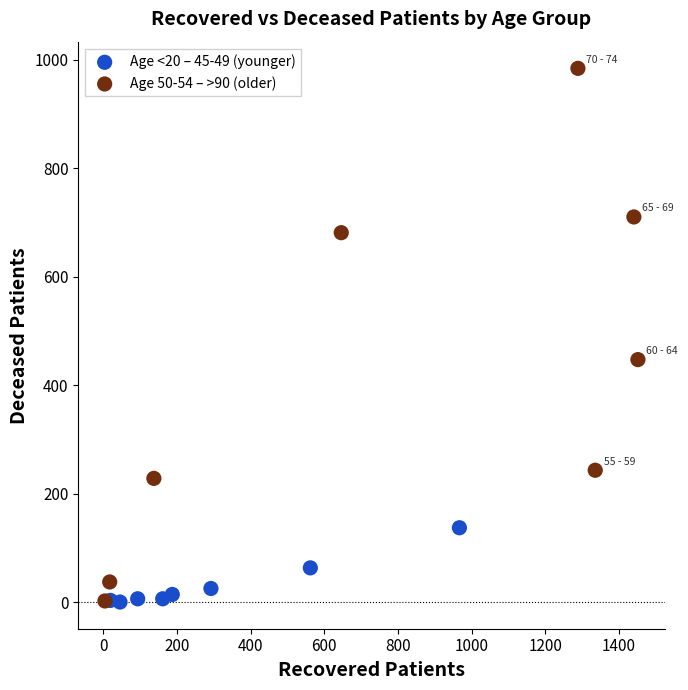

Which series contains the highest Y value?

Age 50-54 – >90 (older)